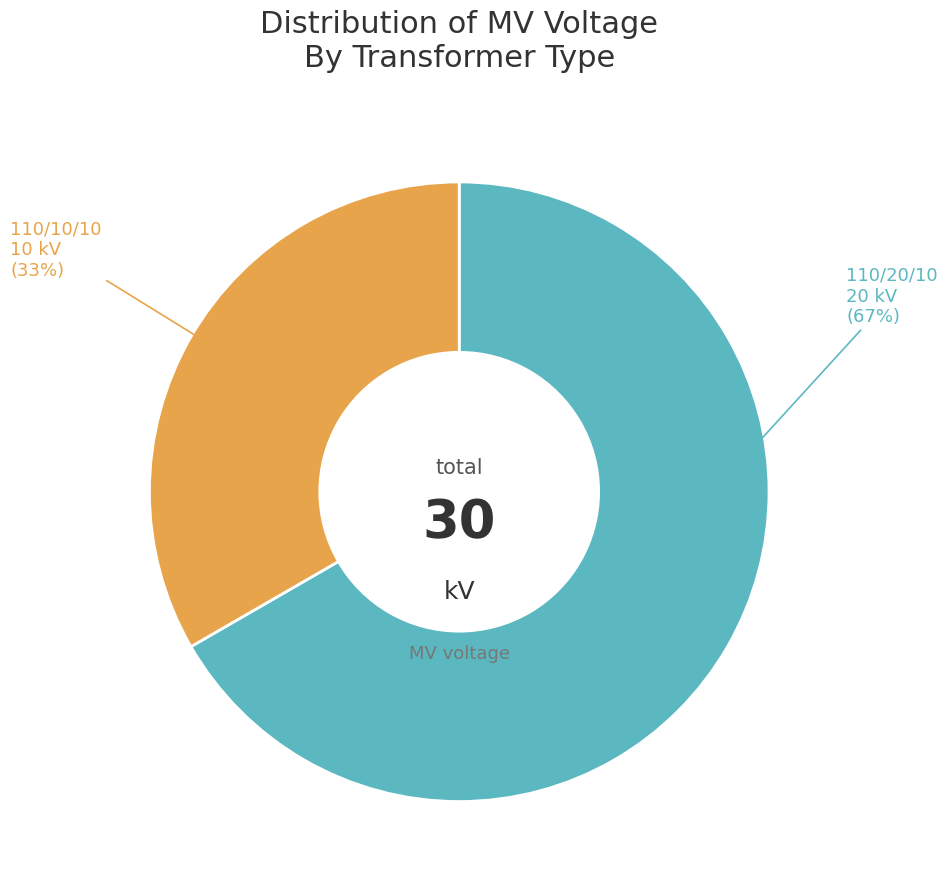

Does any single category account for the majority?

Yes